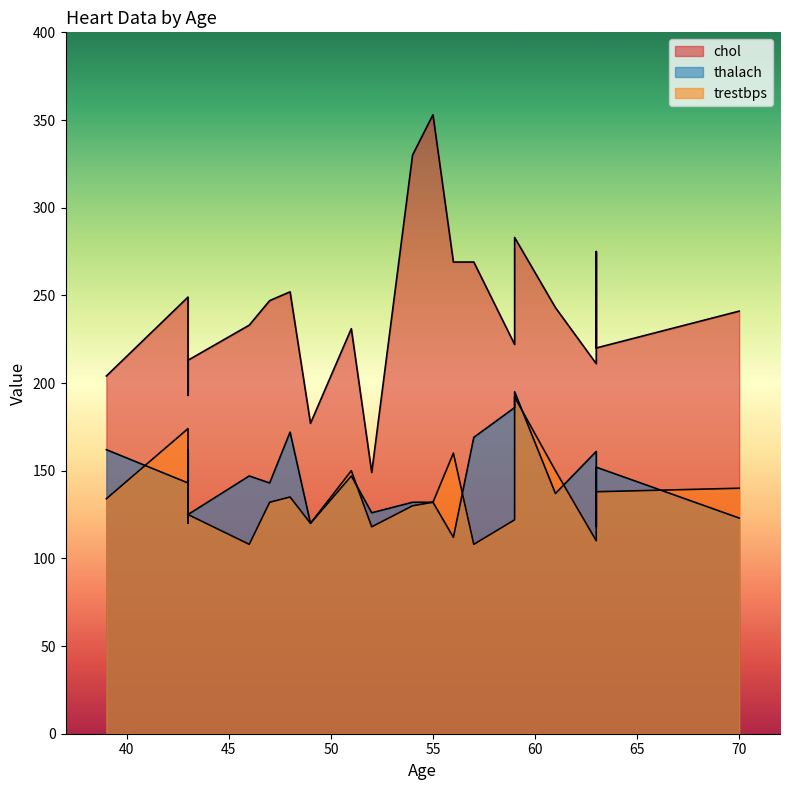

At which category does trestbps reach its first local valley?

43